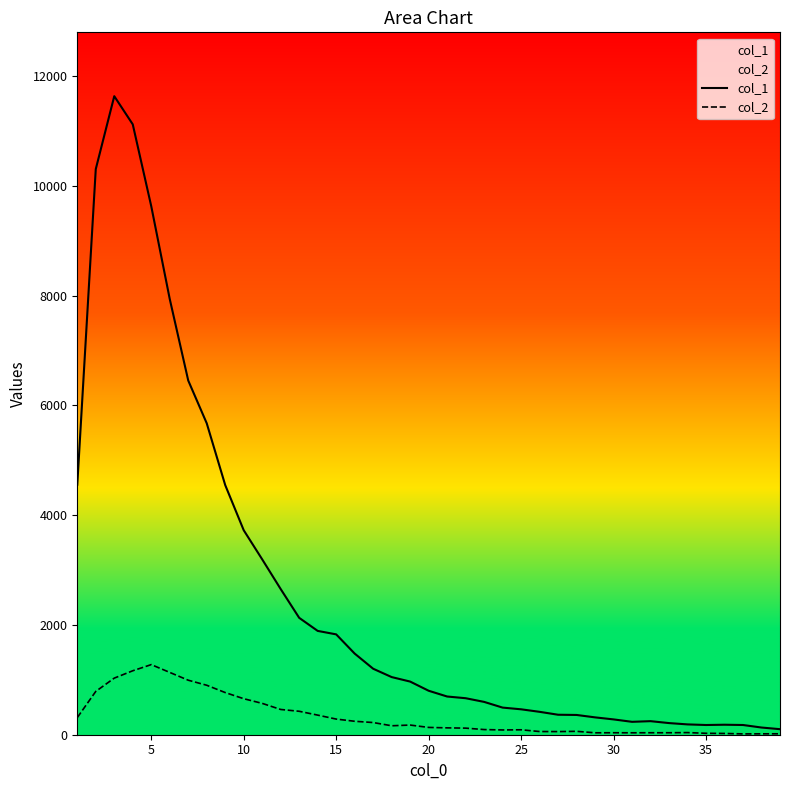

Where is the first local maximum for col_2?

5